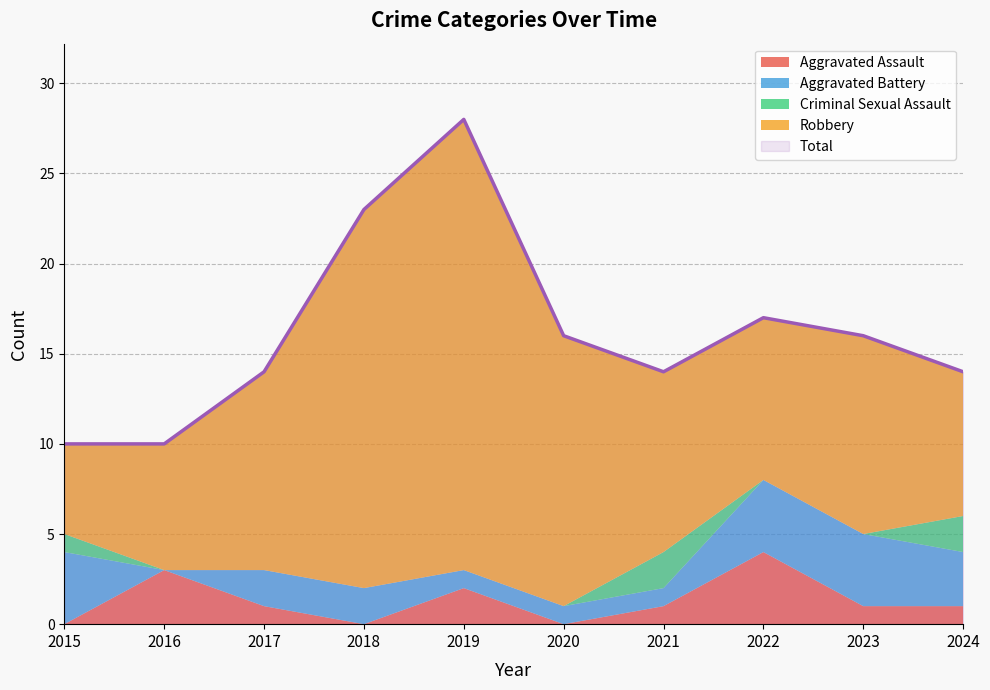

What is the total value across all series at 2019?

56